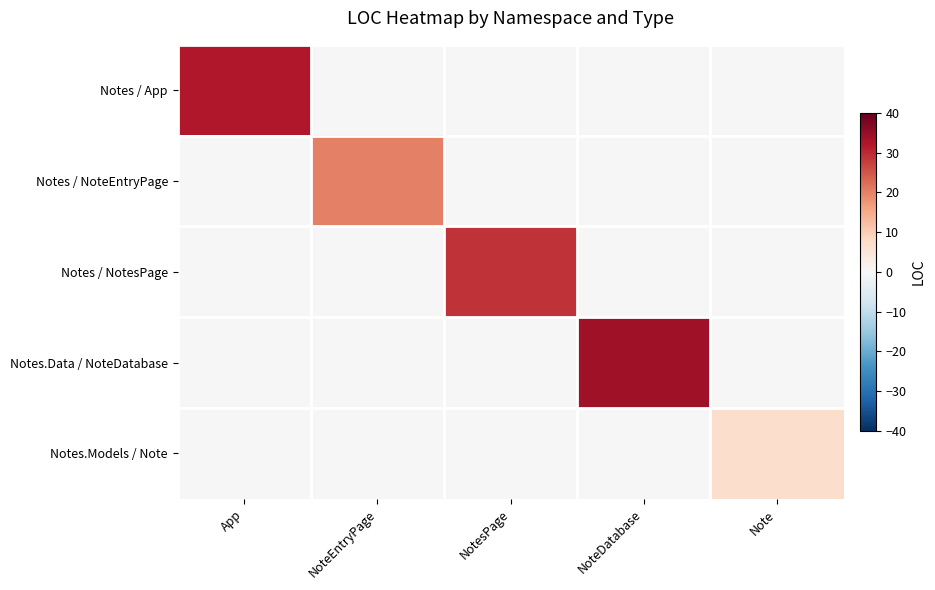

Reading left to right, what are all the values shown in this chart?

Notes / App: App=32	NoteEntryPage=0	NotesPage=0	NoteDatabase=0	Note=0
Notes / NoteEntryPage: App=0	NoteEntryPage=20	NotesPage=0	NoteDatabase=0	Note=0
Notes / NotesPage: App=0	NoteEntryPage=0	NotesPage=29	NoteDatabase=0	Note=0
Notes.Data / NoteDatabase: App=0	NoteEntryPage=0	NotesPage=0	NoteDatabase=34	Note=0
Notes.Models / Note: App=0	NoteEntryPage=0	NotesPage=0	NoteDatabase=0	Note=7